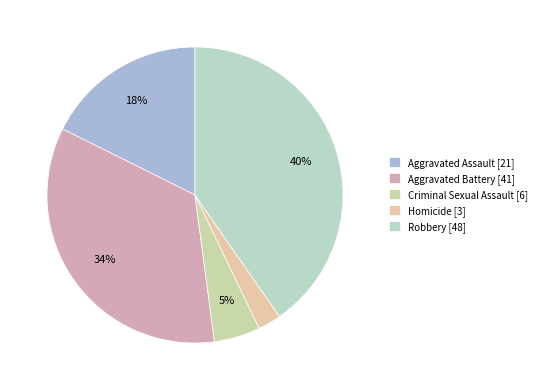

How many slices are in this pie chart?

5